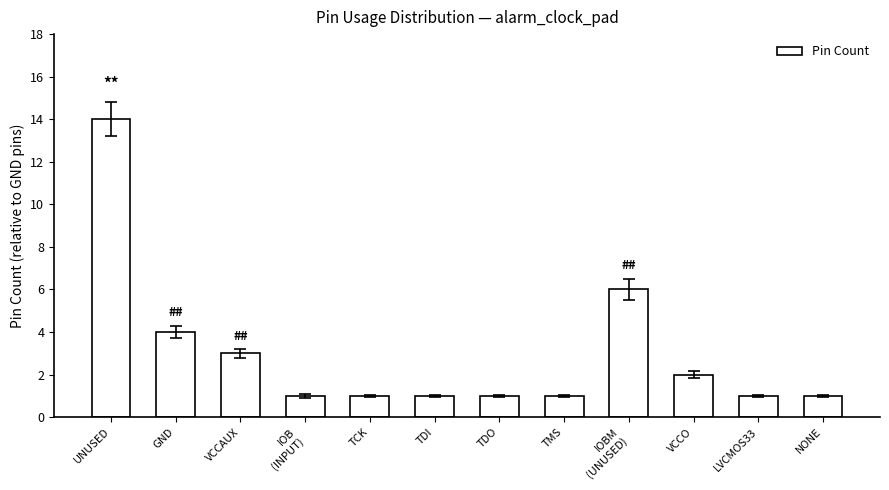

The chart shows a value of 6 at IOBM
(UNUSED). True or false?

True